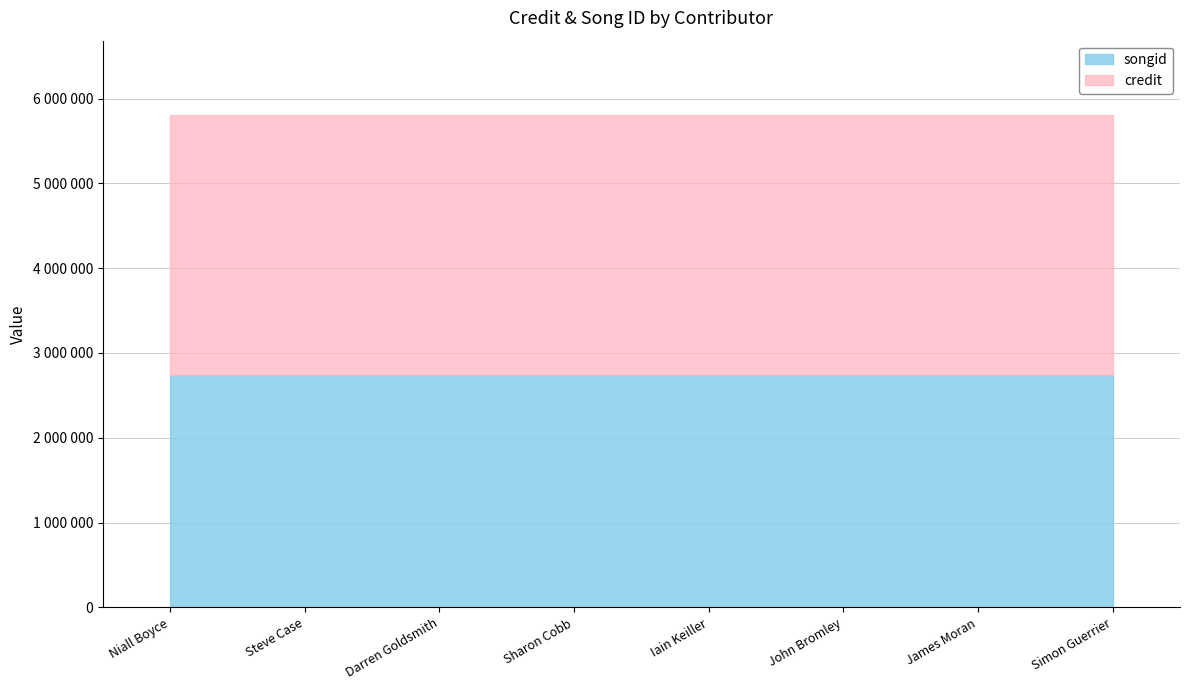

What is the lowest value of the credit series?

3069752